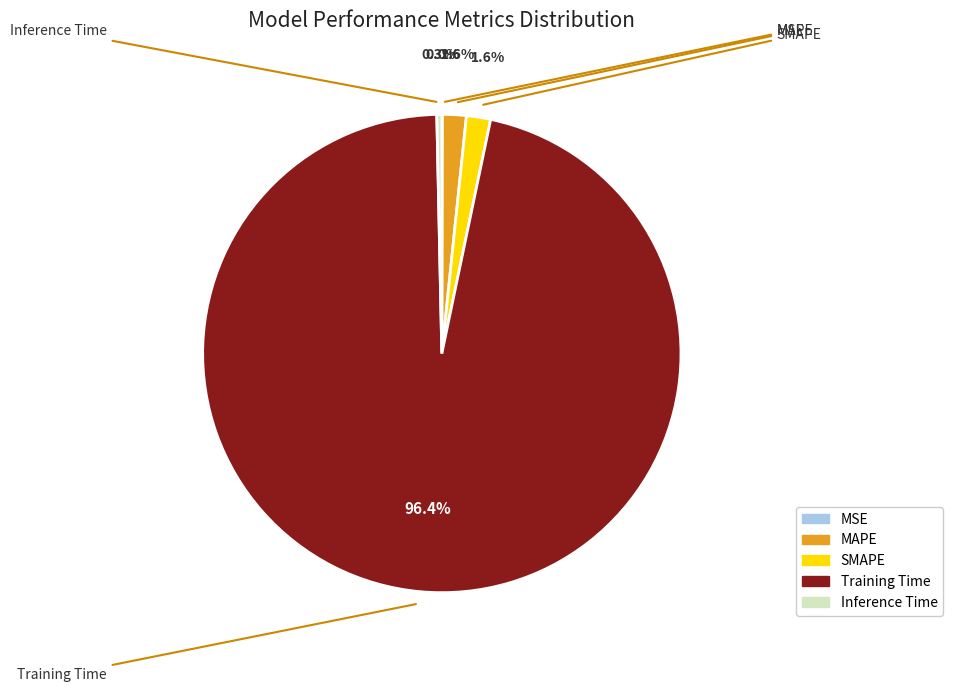

What percentage is NOT represented by Inference Time?

99.7%